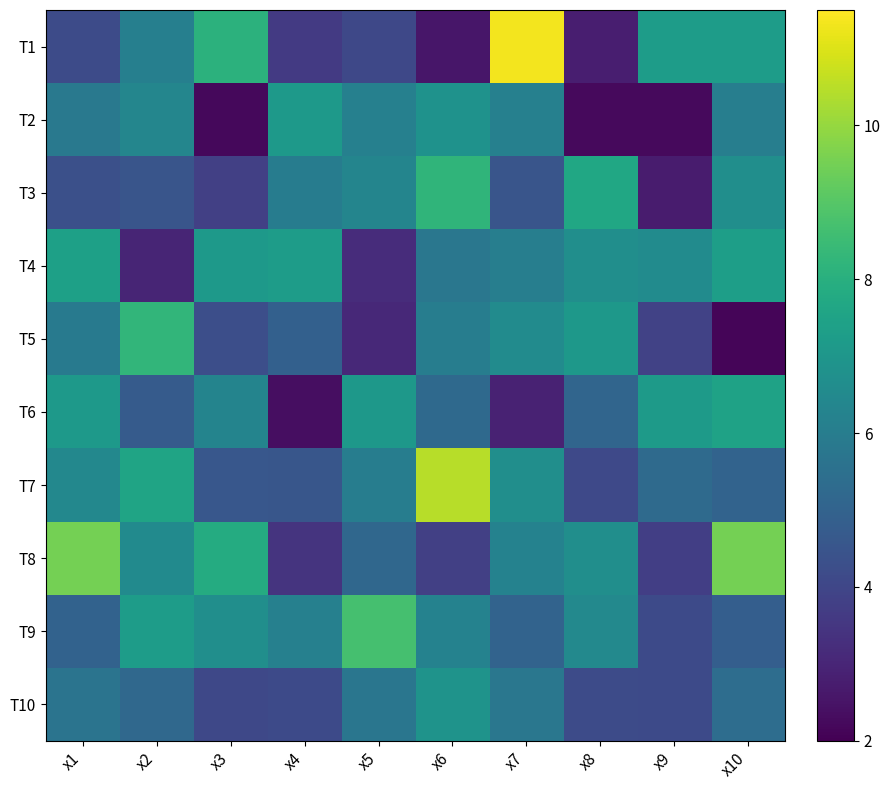

Which category has the highest value across all series?

x7